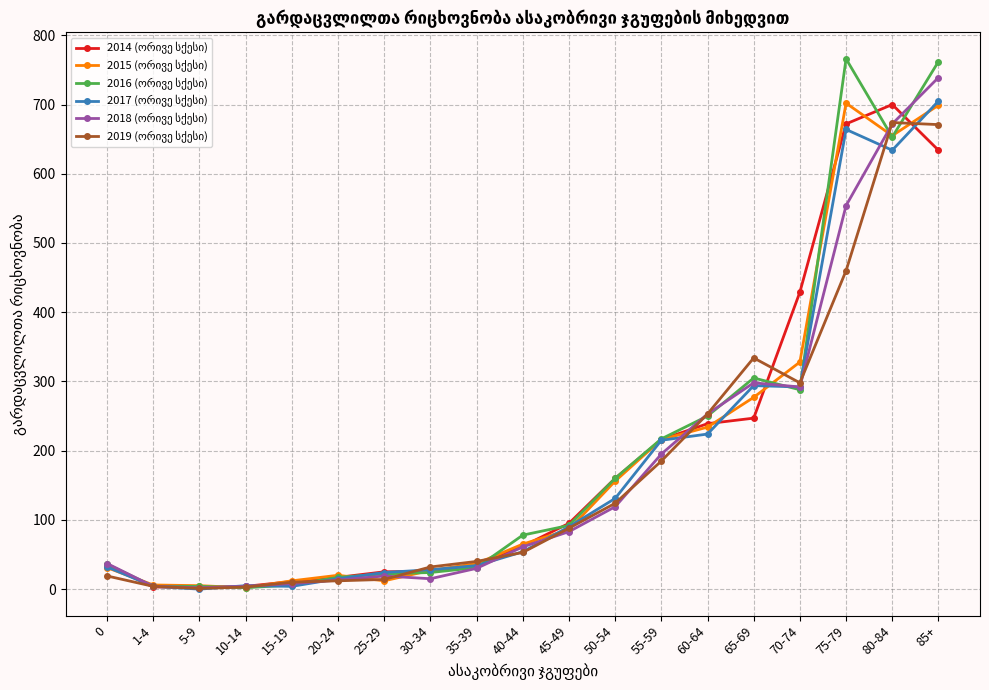

What is the label of the 7th point from the left?

25-29